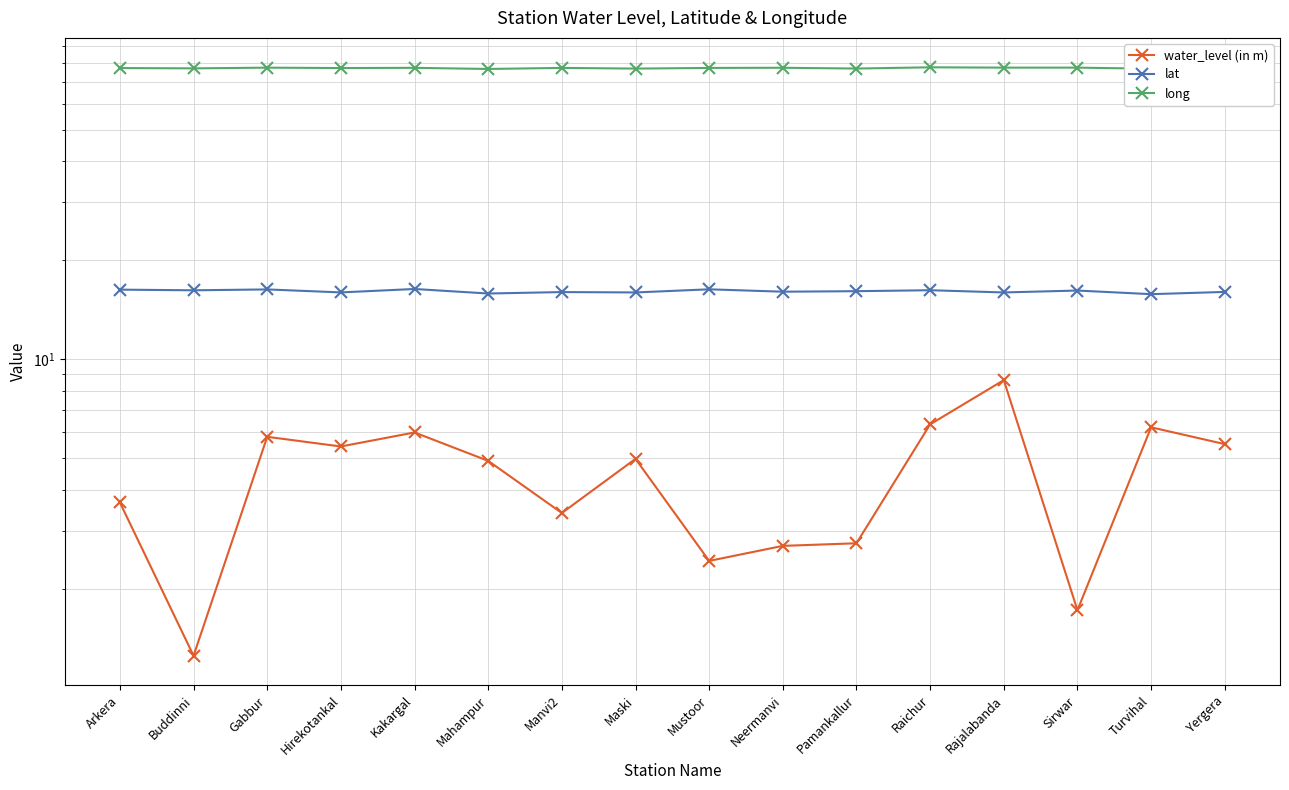

What position from the left is Pamankallur?

11